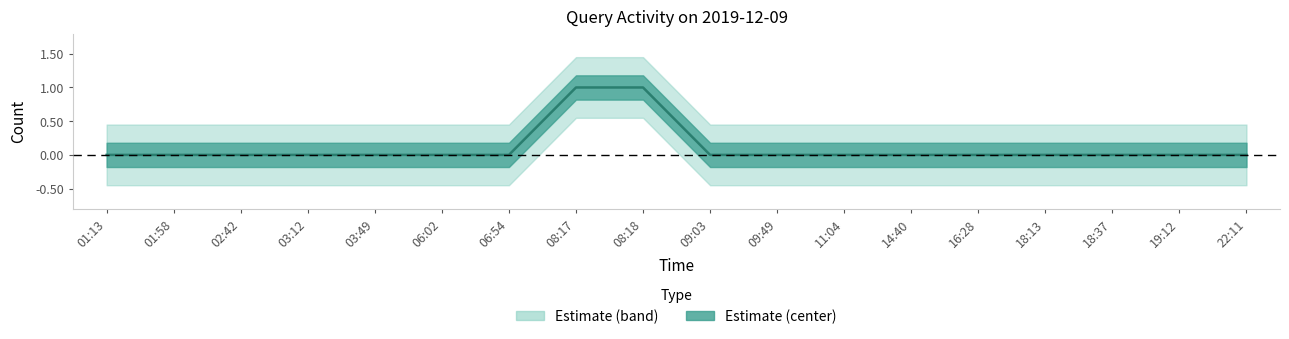

What is the difference between the maximum and second lowest values?

1